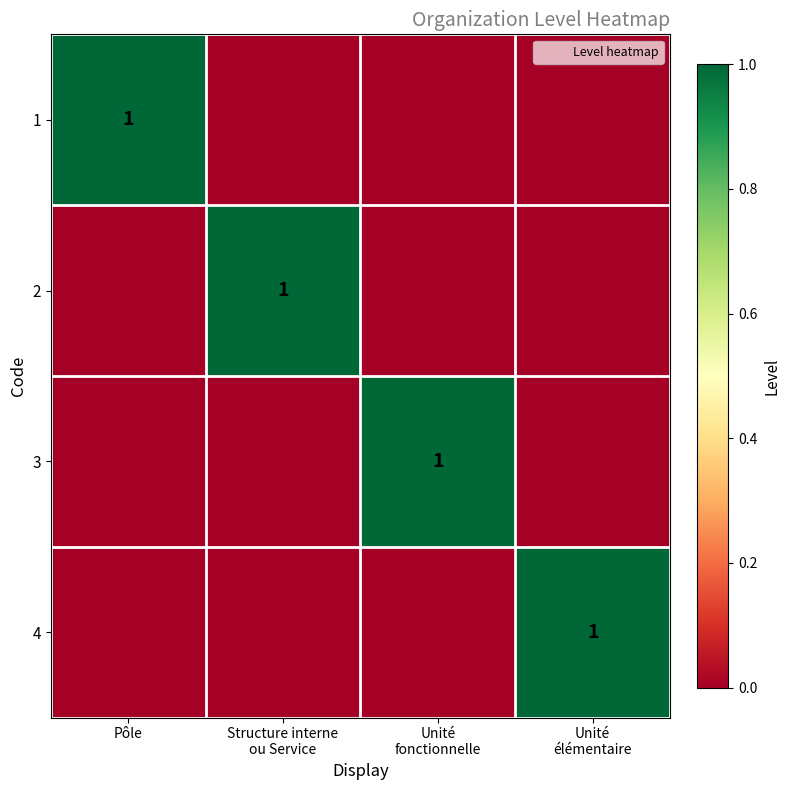

Is it true that 3 equals 0 at Structure interne ou Service?

True